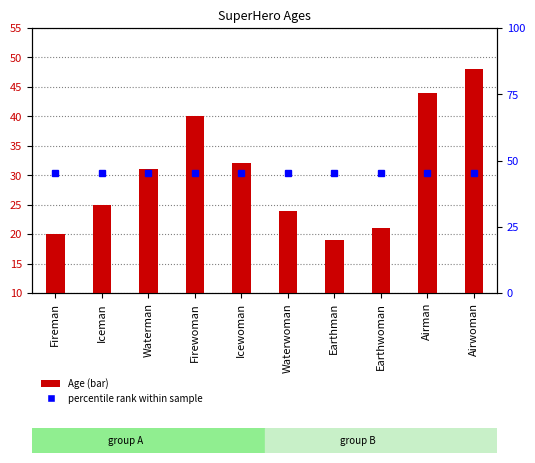

Rank the categories by Age value from highest to lowest.

Airwoman, Airman, Firewoman, Icewoman, Waterman, Iceman, Waterwoman, Earthwoman, Fireman, Earthman